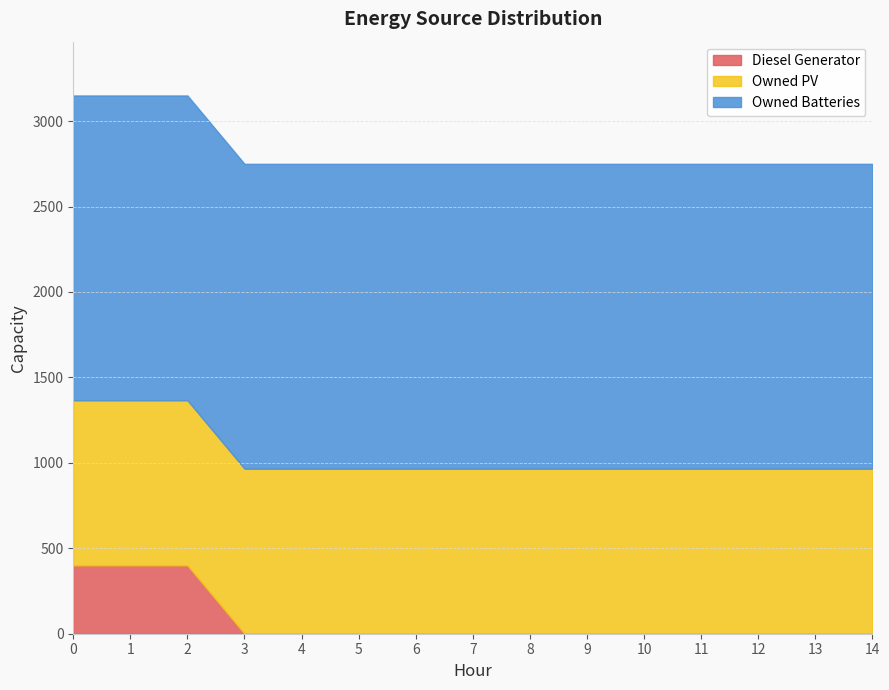

What is the approximate value of Owned Batteries at 10?

1784